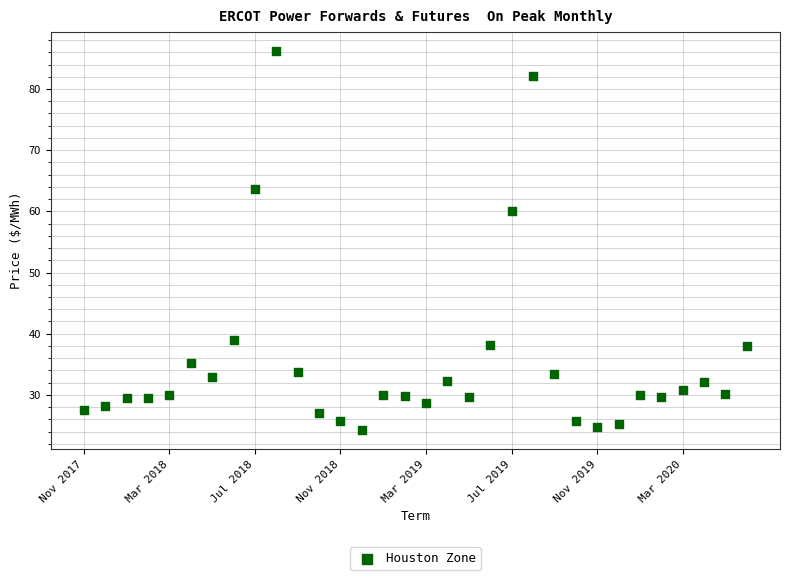

What is the range of Y values (max minus min)?

62.0